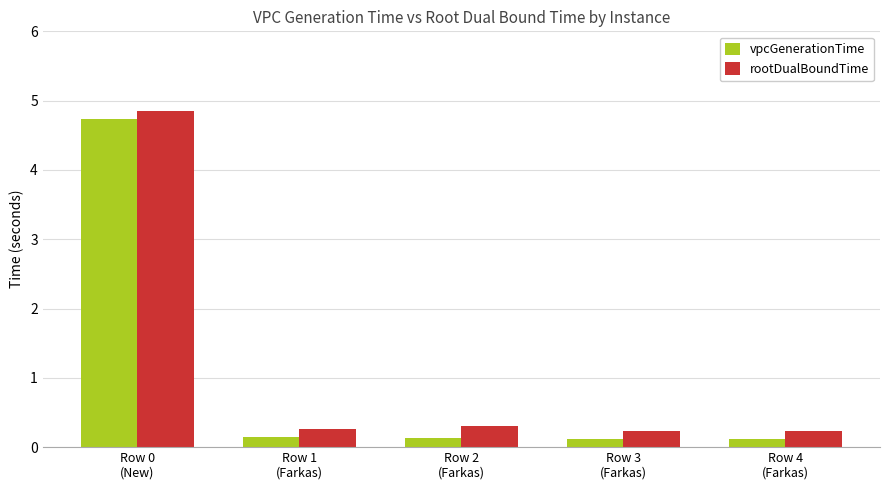

List the series in order of their overall mean, highest first.

rootDualBoundTime, vpcGenerationTime